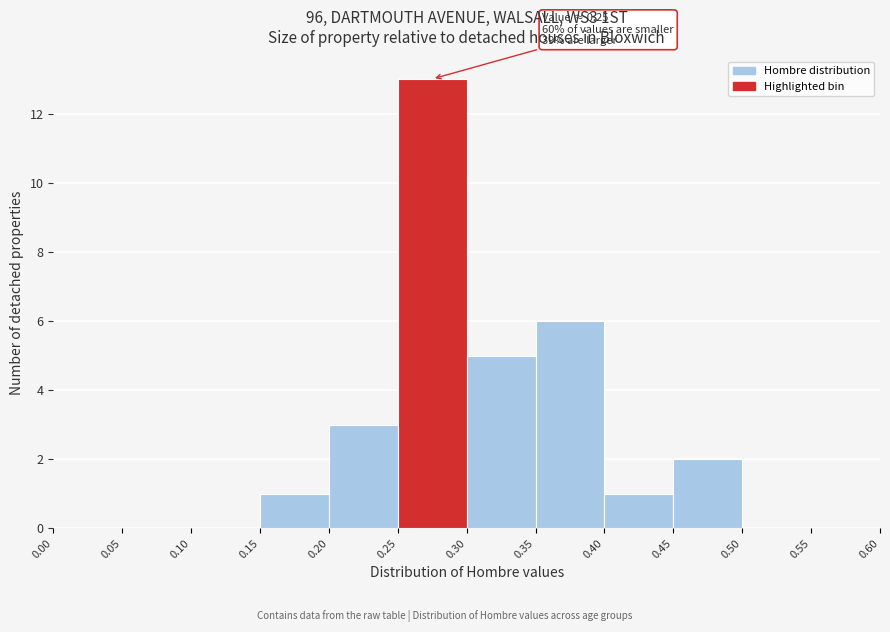

Which range on the x-axis has the tallest bar?

0.25 to 0.30